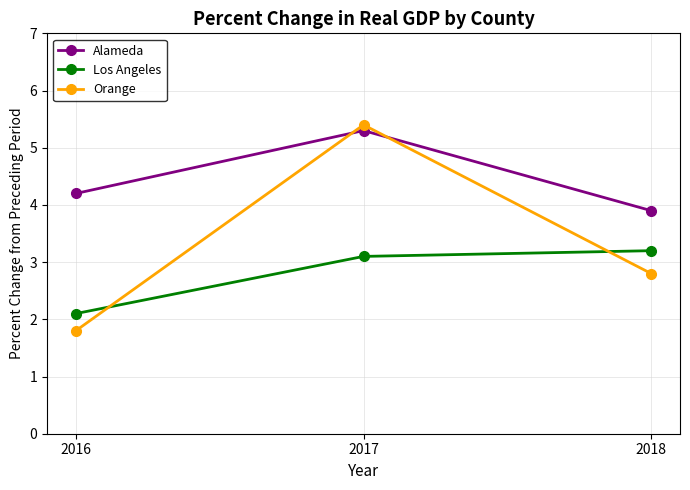

Rank the series at 2016 from highest to lowest value.

Alameda, Los Angeles, Orange